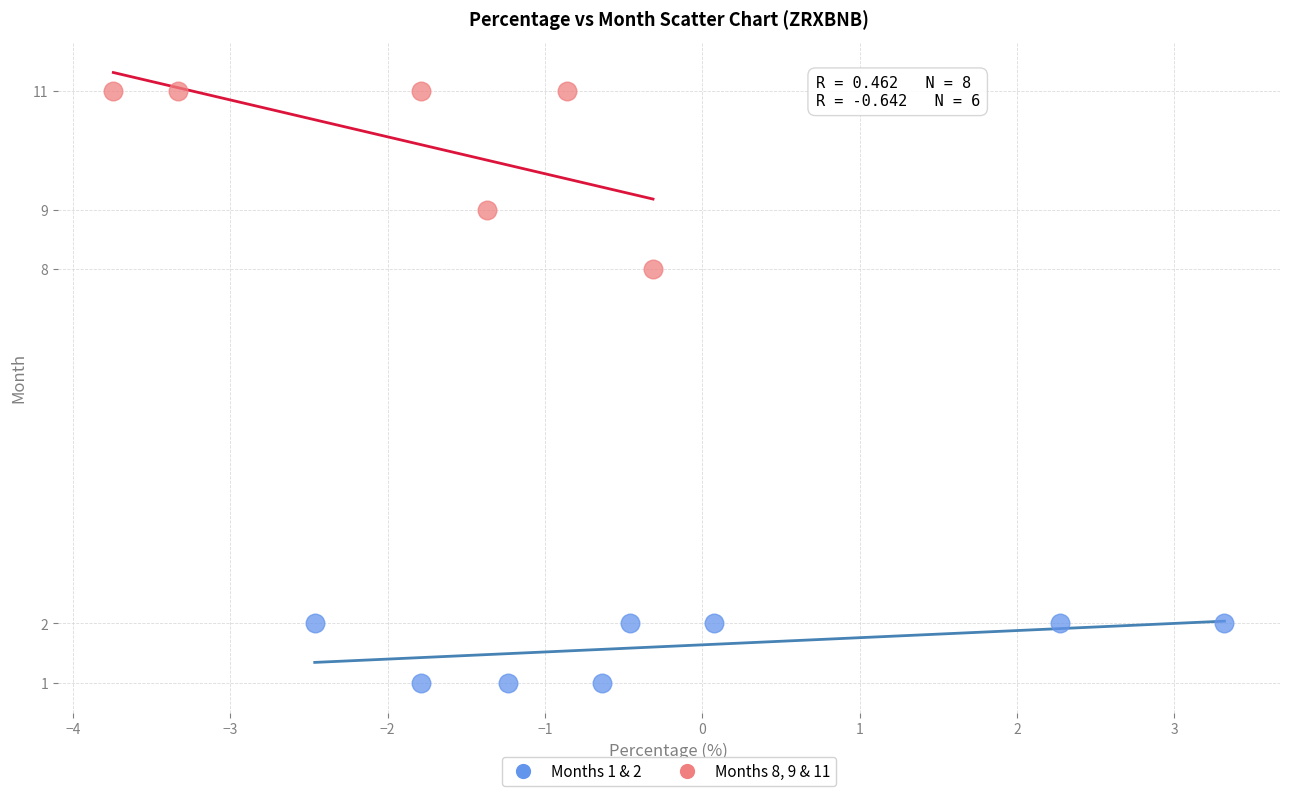

Which series reaches the maximum Y coordinate?

Months 8, 9 & 11